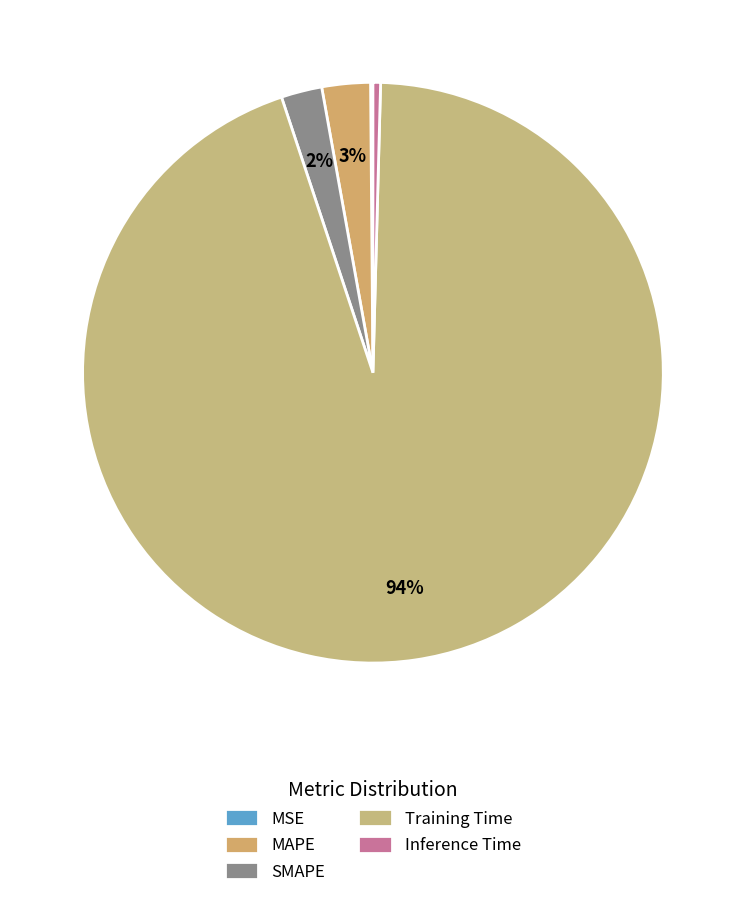

Rank the categories by value from lowest to highest.

MSE, Inference Time, SMAPE, MAPE, Training Time